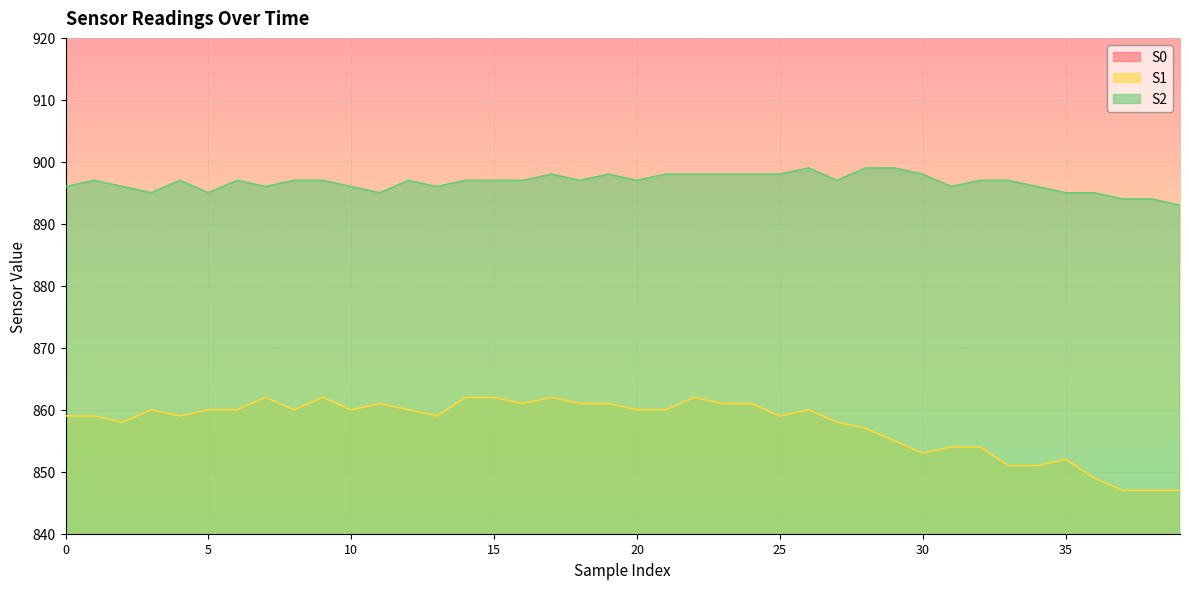

Rank the categories by S2 value from lowest to highest.

39, 37, 38, 3, 5, 11, 35, 36, 0, 2, 7, 10, 13, 31, 34, 1, 4, 6, 8, 9, 12, 14, 15, 16, 18, 20, 27, 32, 33, 17, 19, 21, 22, 23, 24, 25, 30, 26, 28, 29